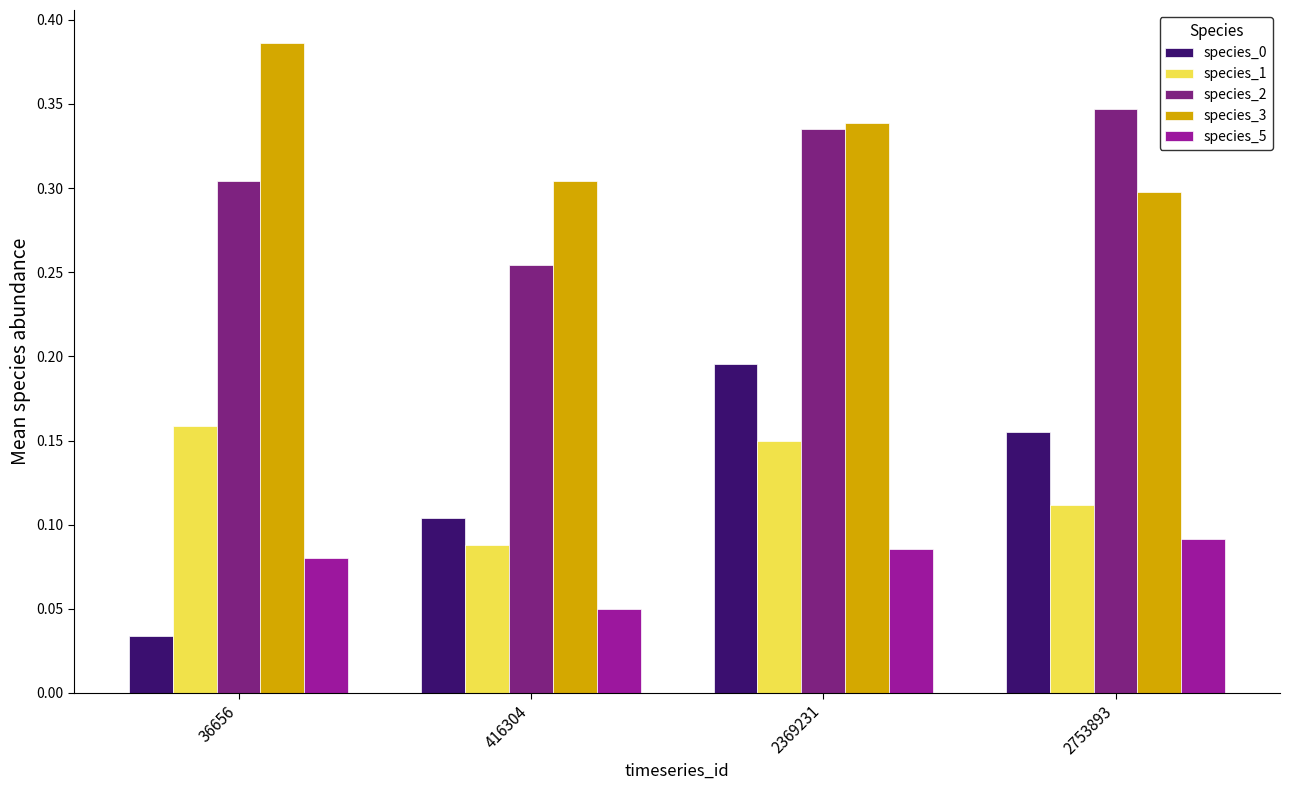

At which category does the chart reach its peak across all series?

36656